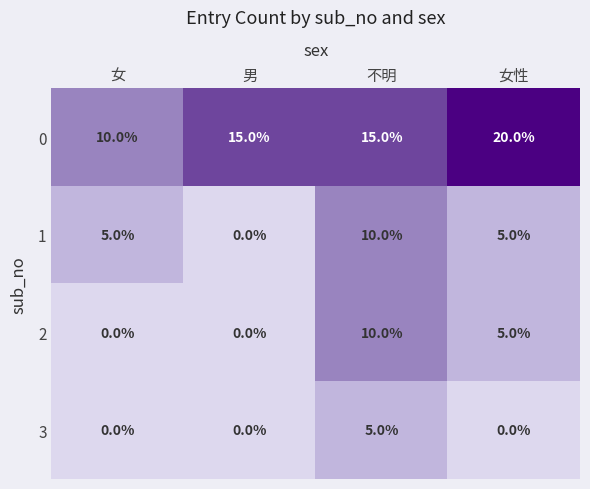

At how many categories does at least one series exceed 17?

1